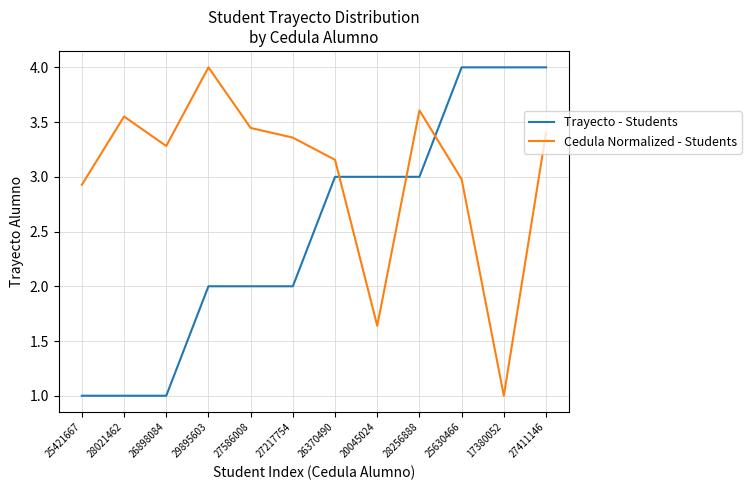

What is the maximum value shown in the chart?

4.0